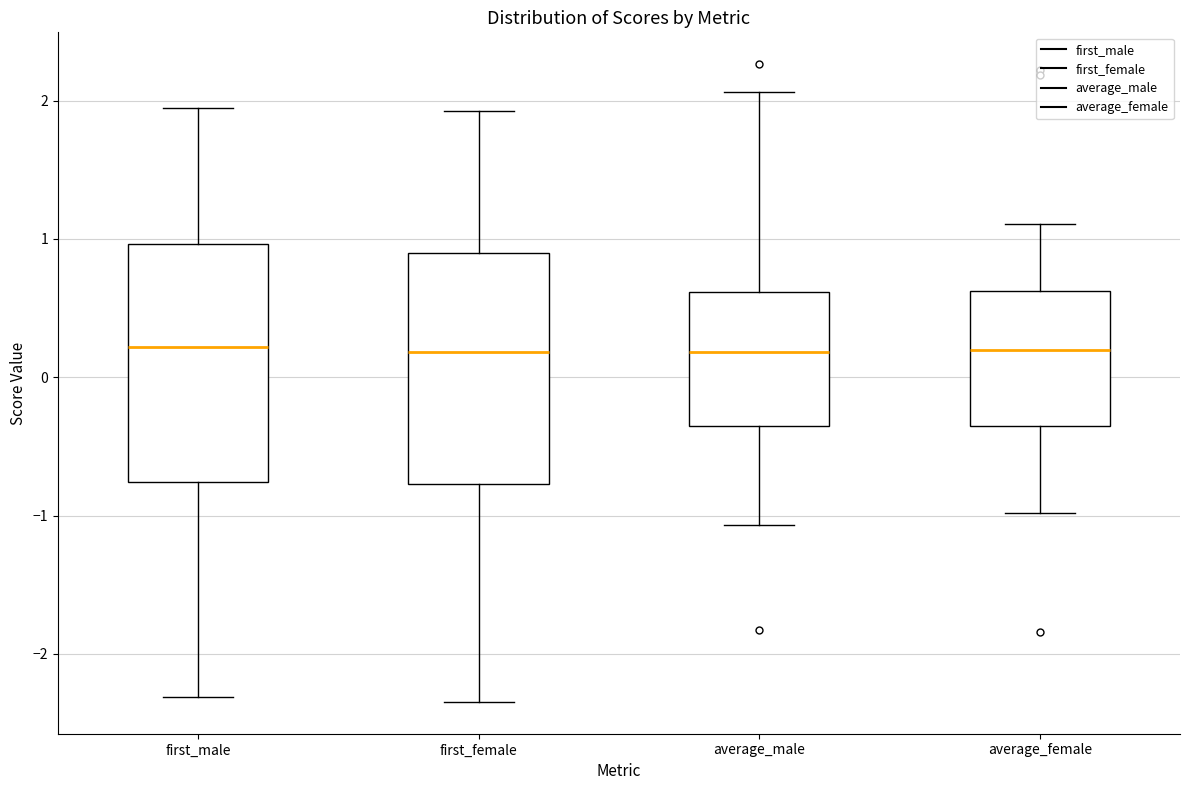

Reading left to right, transcribe this box plot: for each box, give where its median line is, the range the box spans, and where its two whiskers end, as read against the y-axis. The values are not printed on the chart, so give them approximately, as read against the axis.

first_male: median 0.2, box -0.8 to 1.0, whiskers -2.3 to 1.9
first_female: median 0.2, box -0.8 to 0.9, whiskers -2.3 to 1.9
average_male: median 0.2, box -0.4 to 0.6, whiskers -1.1 to 2.1
average_female: median 0.2, box -0.4 to 0.6, whiskers -1.0 to 1.1